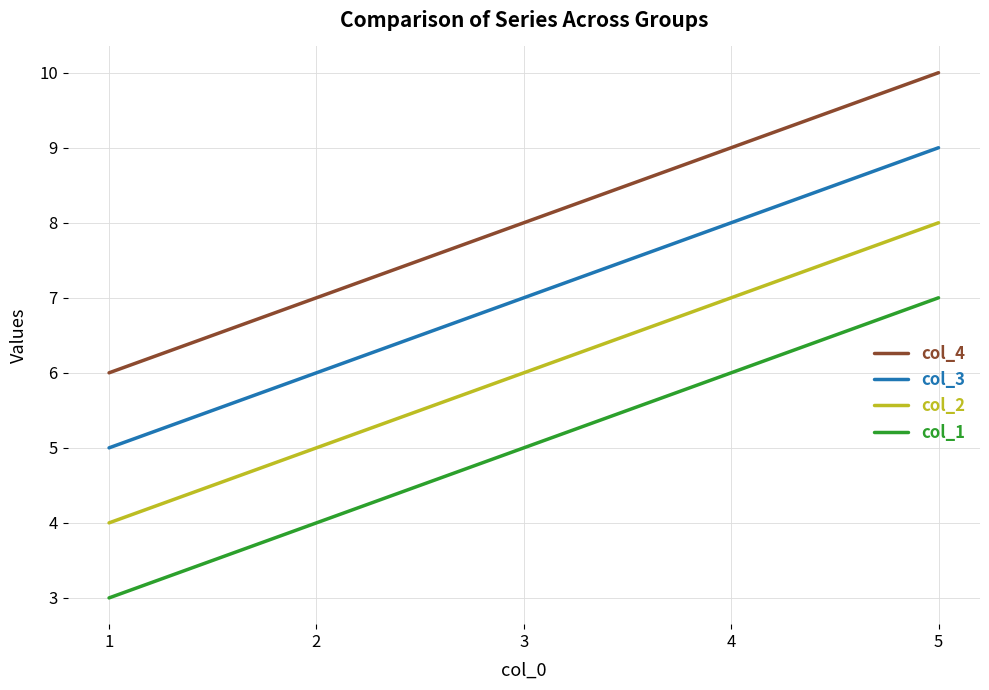

What value does the col_2 series have at 1?

4